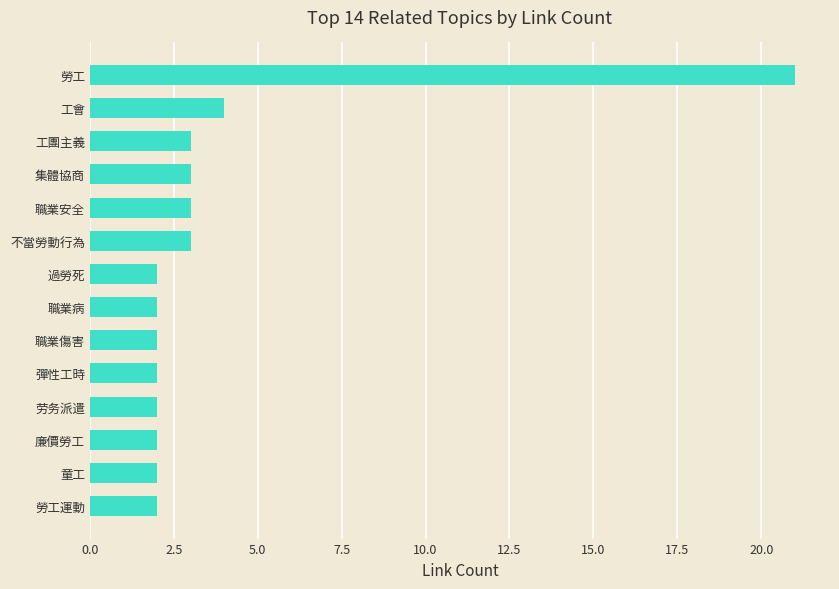

How many distinct data groups are displayed?

1